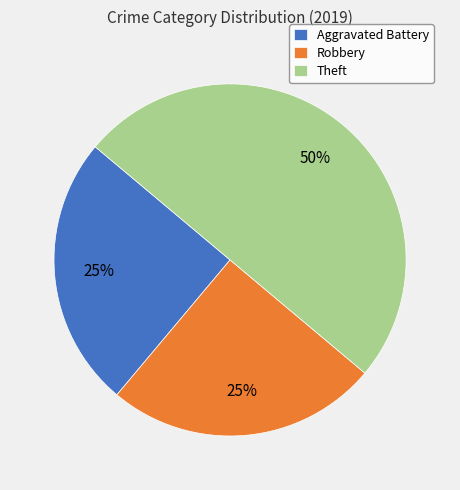

Which has a higher value, Robbery or Theft?

Theft